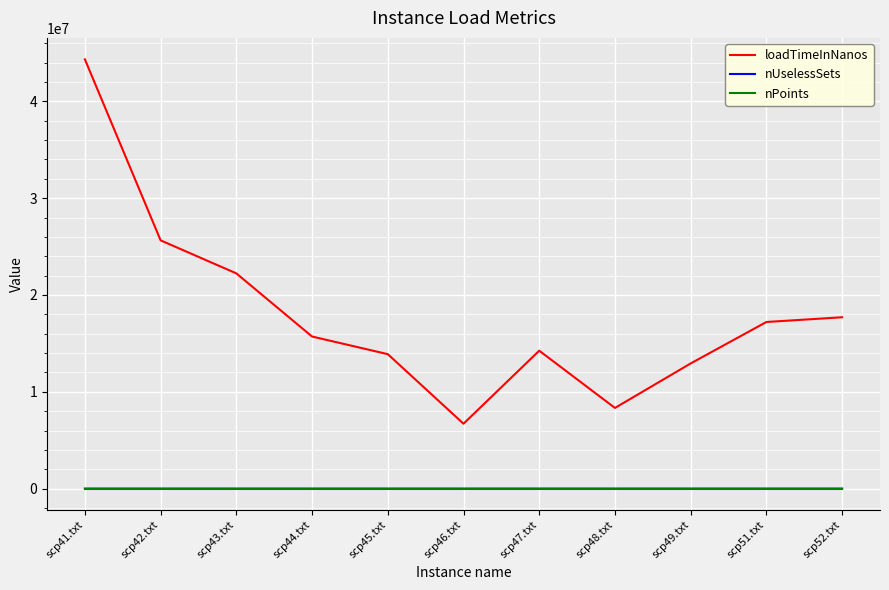

What is the minimum value for loadTimeInNanos?

6701500